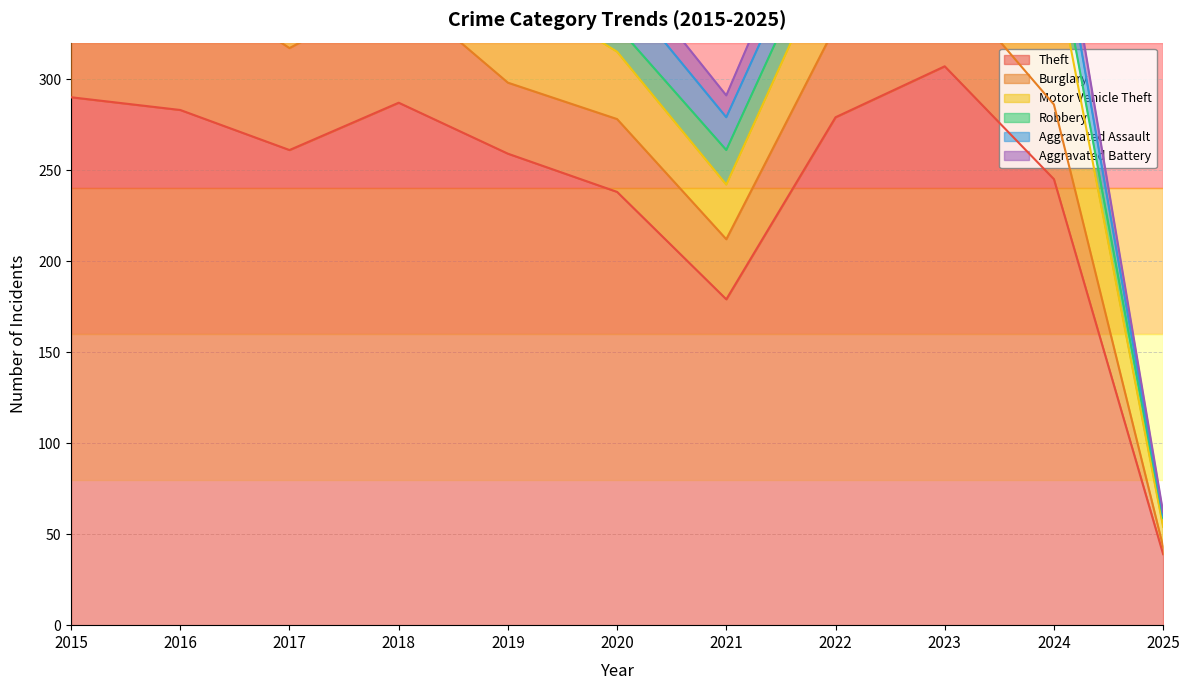

The value of Burglary at 2021 is 33. True or false?

True